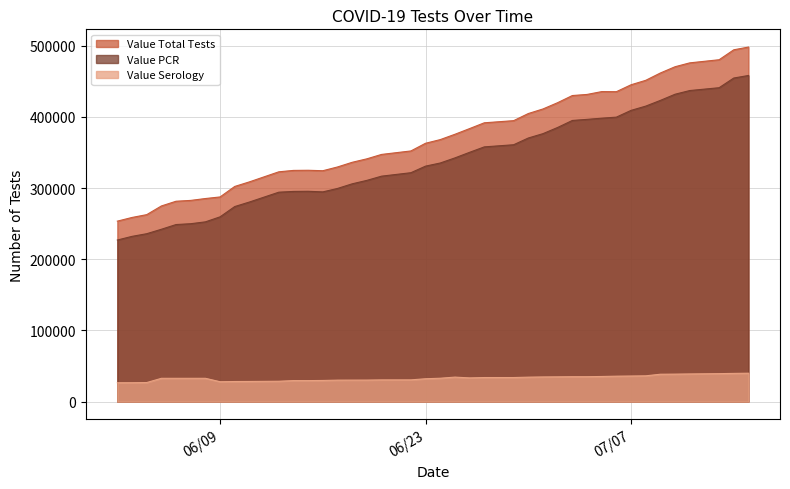

Does the chart have visible grid lines?

Yes